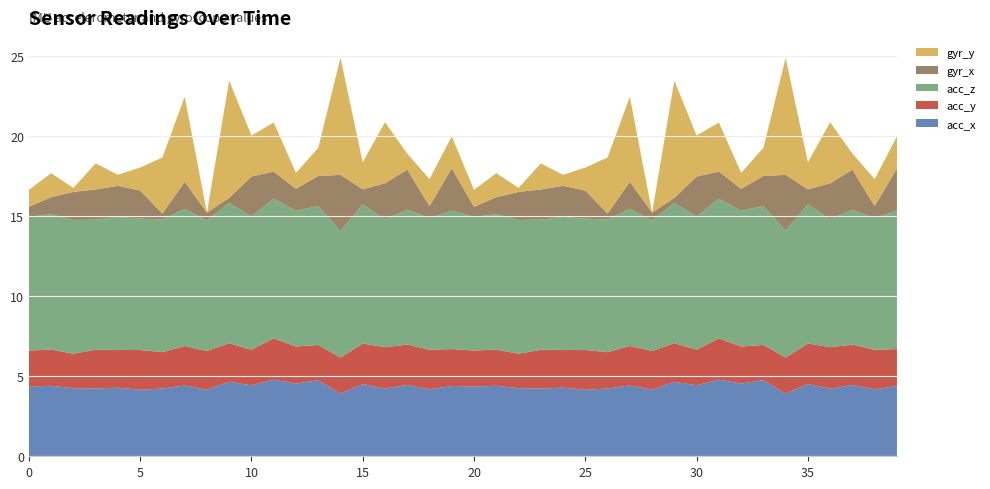

Reading right to left, what are all the values shown in this chart?

acc_x: 39=4.4	38=4.2	37=4.5	36=4.2	35=4.5	34=3.9	33=4.8	32=4.5	31=4.8	30=4.4	29=4.7	28=4.2	27=4.4	26=4.2	25=4.2	24=4.3	23=4.2	22=4.2	21=4.4	20=4.3	19=4.4	18=4.2	17=4.5	16=4.2	15=4.5	14=3.9	13=4.8	12=4.5	11=4.8	10=4.4	9=4.7	8=4.2	7=4.4	6=4.2	5=4.2	4=4.3	3=4.2	2=4.2	1=4.4	0=4.3
acc_y: 39=2.3	38=2.5	37=2.5	36=2.6	35=2.5	34=2.2	33=2.2	32=2.3	31=2.6	30=2.2	29=2.4	28=2.4	27=2.5	26=2.3	25=2.5	24=2.4	23=2.4	22=2.1	21=2.3	20=2.2	19=2.3	18=2.5	17=2.5	16=2.6	15=2.5	14=2.2	13=2.2	12=2.3	11=2.6	10=2.2	9=2.4	8=2.4	7=2.5	6=2.3	5=2.5	4=2.4	3=2.4	2=2.1	1=2.3	0=2.2
acc_z: 39=8.7	38=8.2	37=8.4	36=8.0	35=8.7	34=7.9	33=8.7	32=8.5	31=8.7	30=8.3	29=8.8	28=8.1	27=8.6	26=8.3	25=8.2	24=8.3	23=8.1	22=8.3	21=8.4	20=8.3	19=8.7	18=8.2	17=8.4	16=8.0	15=8.7	14=7.9	13=8.7	12=8.5	11=8.7	10=8.3	9=8.8	8=8.1	7=8.6	6=8.3	5=8.2	4=8.3	3=8.1	2=8.3	1=8.4	0=8.3
gyr_x: 39=2.6	38=0.8	37=2.5	36=2.2	35=0.9	34=3.5	33=1.9	32=1.4	31=1.7	30=2.5	29=0.3	28=0.5	27=1.7	26=0.4	25=1.8	24=1.9	23=1.9	22=1.8	21=1.1	20=0.6	19=2.6	18=0.8	17=2.5	16=2.2	15=0.9	14=3.5	13=1.9	12=1.4	11=1.7	10=2.5	9=0.3	8=0.5	7=1.7	6=0.4	5=1.8	4=1.9	3=1.9	2=1.8	1=1.1	0=0.6
gyr_y: 39=2.0	38=1.7	37=1.0	36=3.8	35=1.7	34=7.3	33=1.8	32=1.0	31=3.1	30=2.6	29=7.3	28=0.0	27=5.3	26=3.5	25=1.4	24=0.7	23=1.6	22=0.2	21=1.5	20=1.1	19=2.0	18=1.7	17=1.0	16=3.8	15=1.7	14=7.3	13=1.8	12=1.0	11=3.1	10=2.6	9=7.3	8=0.0	7=5.3	6=3.5	5=1.4	4=0.7	3=1.6	2=0.2	1=1.5	0=1.1